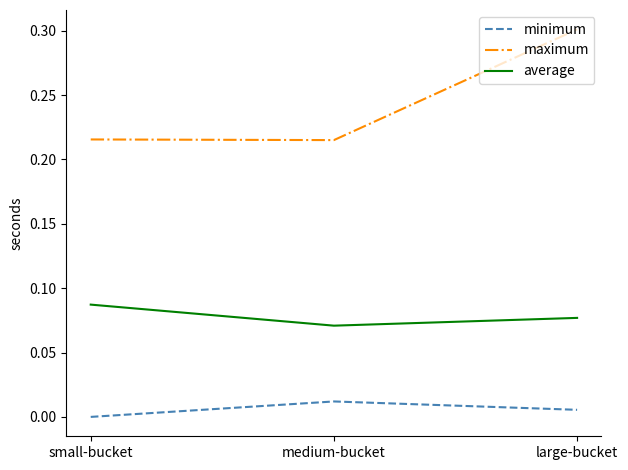

What position from the right is small-bucket?

3